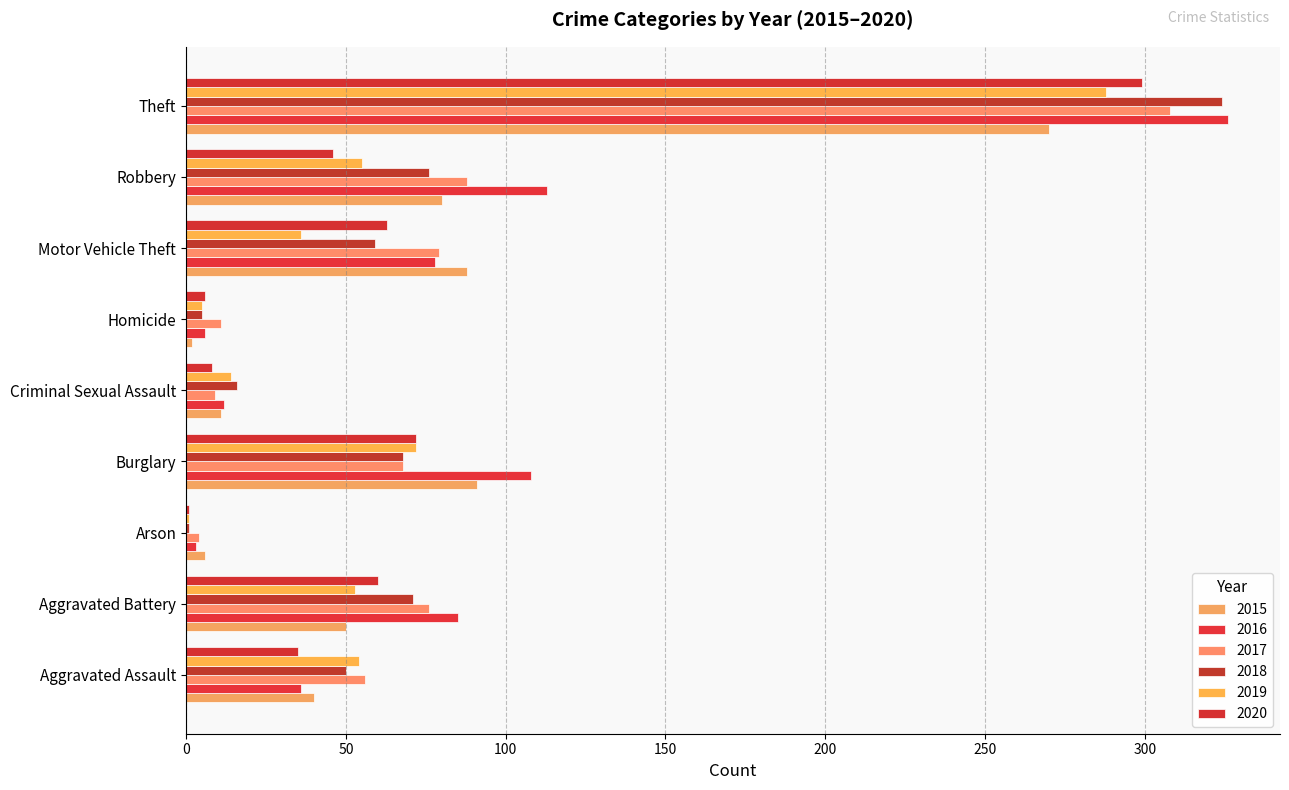

How many categories are shown in the chart?

9